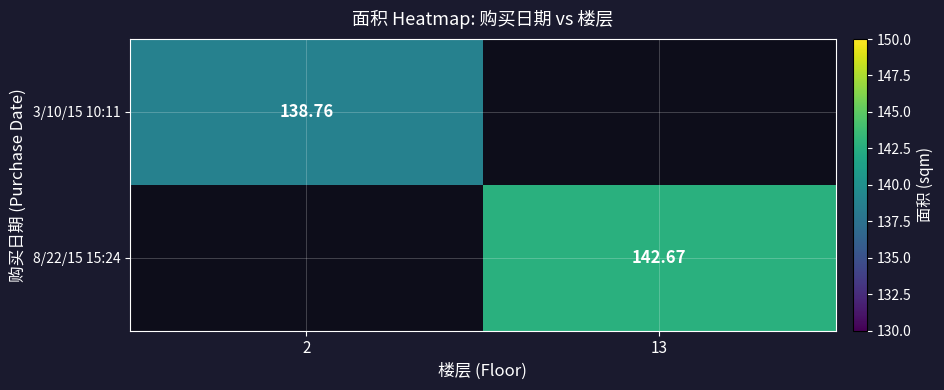

Is the value of 8/22/15 15:24 at 13 greater than the value of 3/10/15 10:11 at 2?

Yes